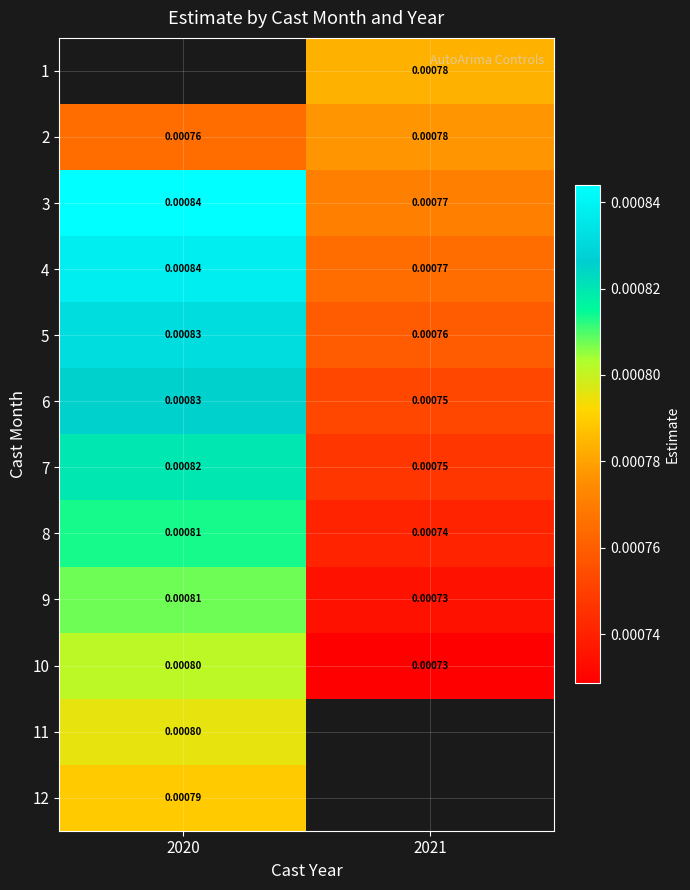

Which has a higher value, 2021 or 2020?

2020